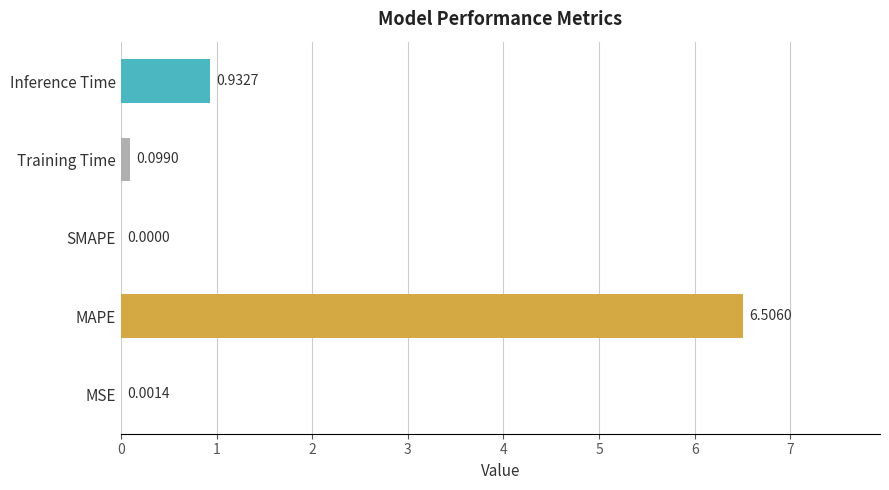

What is the average value?

1.5